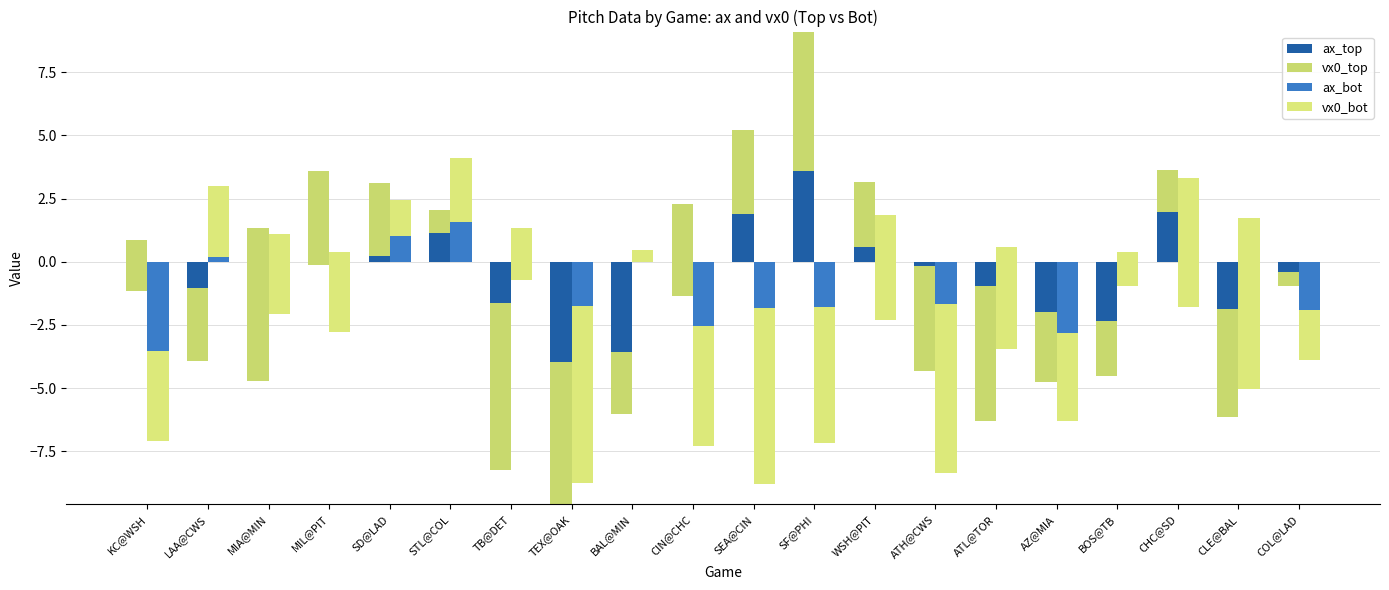

What is the label of the 10th bar from the right?

SEA@CIN